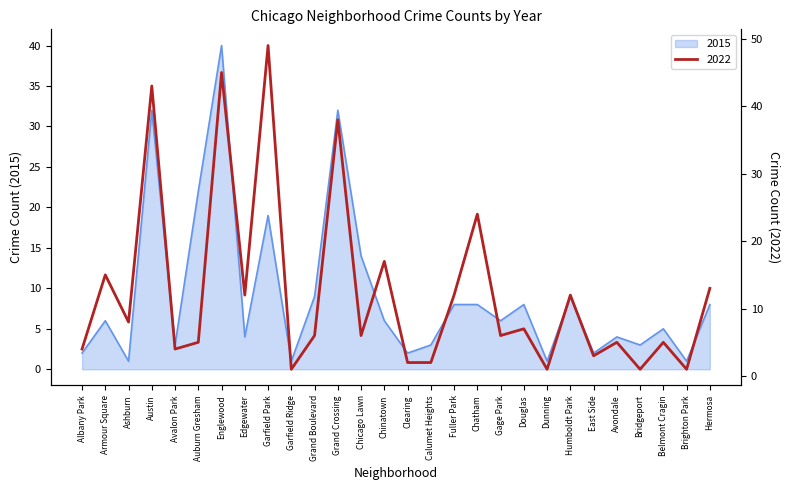

What position from the left is Gage Park?

19